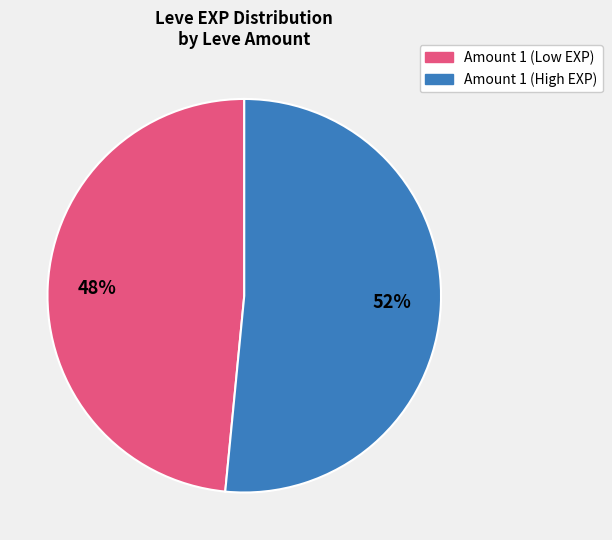

Is there any slice that represents more than half of the pie?

Yes